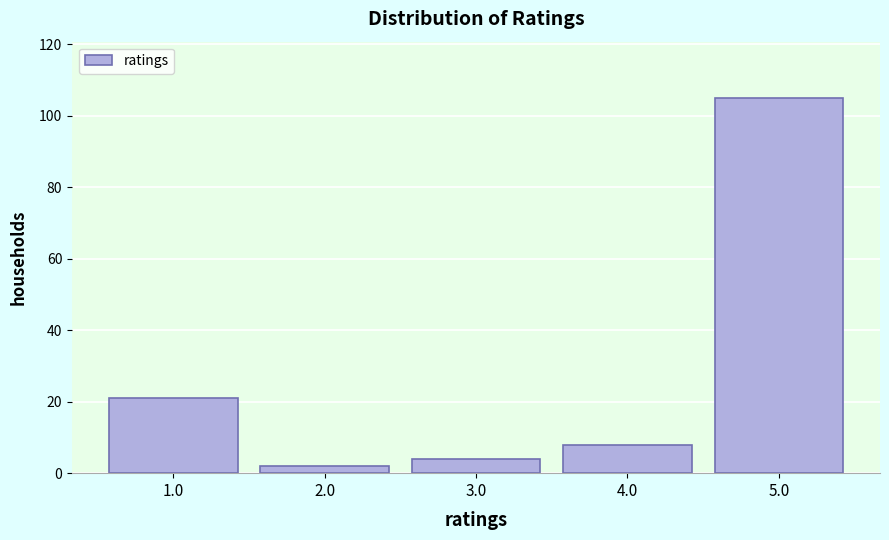

Reading right to left, what are all the values shown in this chart?

105	8	4	2	21